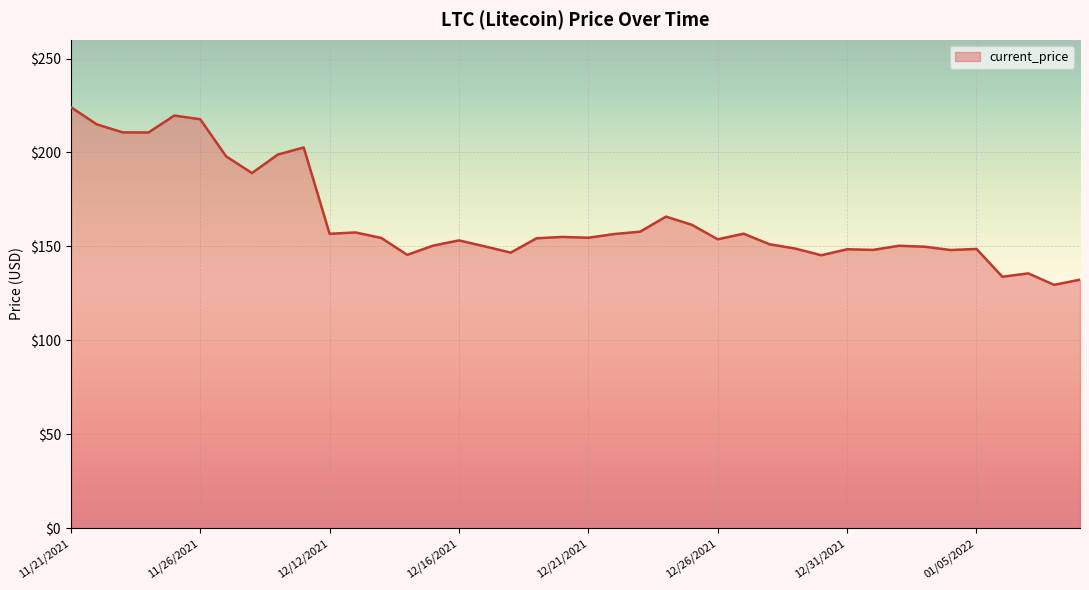

What is the greatest value displayed?

224.1